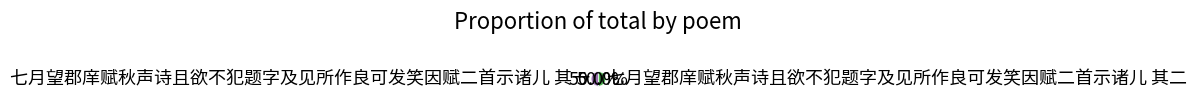

Combined, do 七月望郡庠赋秋声诗且欲不犯题字及见所作良可发笑因赋二首示诸儿 其二 and 七月望郡庠赋秋声诗且欲不犯题字及见所作良可发笑因赋二首示诸儿 其一 account for over 50%?

Yes